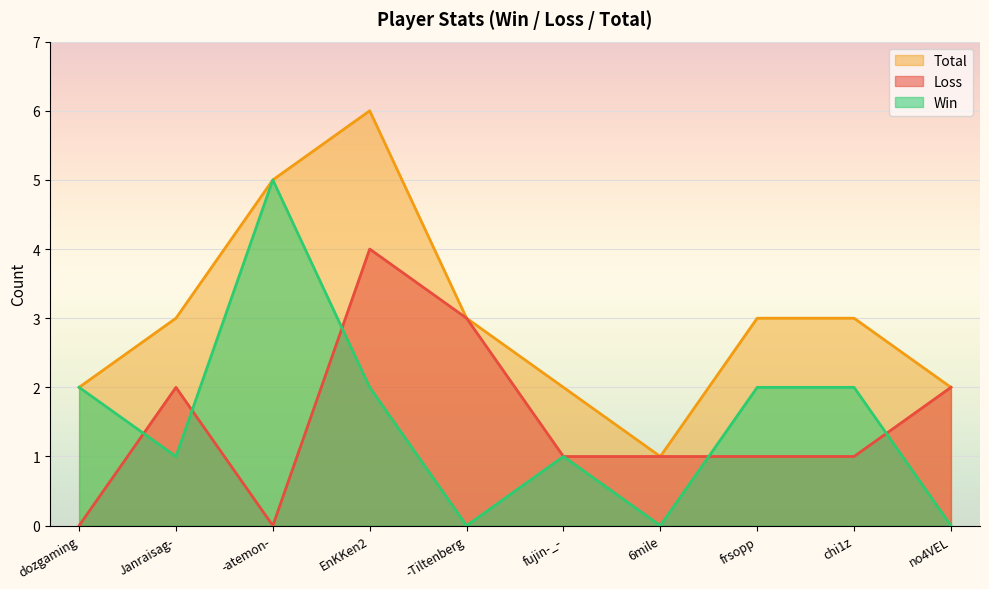

Reading right to left, list all the values displayed in this chart.

Win: no4VEL=0	chi1z=2	frsopp=2	6mile=0	fujin-_-=1	-Tiltenberg=0	EnKKen2=2	-atemon-=5	Janraisag-=1	dozgaming=2
Loss: no4VEL=2	chi1z=1	frsopp=1	6mile=1	fujin-_-=1	-Tiltenberg=3	EnKKen2=4	-atemon-=0	Janraisag-=2	dozgaming=0
Total: no4VEL=2	chi1z=3	frsopp=3	6mile=1	fujin-_-=2	-Tiltenberg=3	EnKKen2=6	-atemon-=5	Janraisag-=3	dozgaming=2